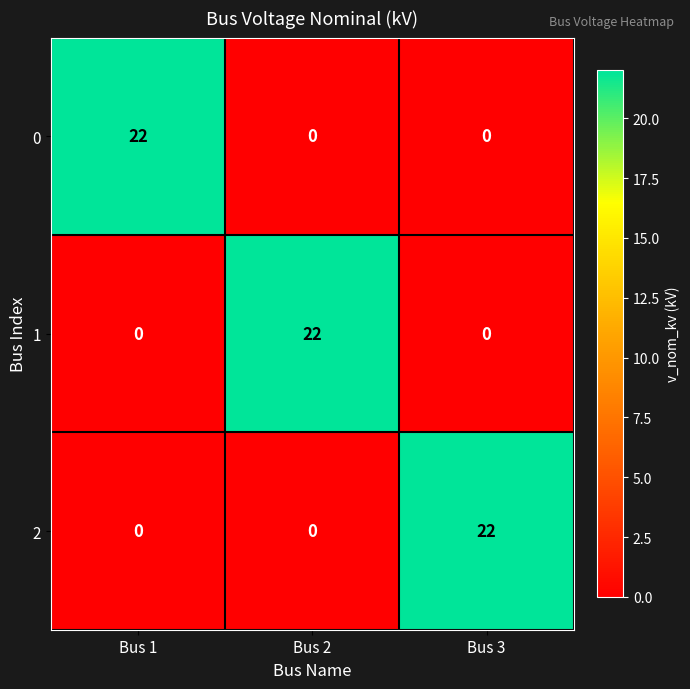

How many positive values does the 2 series have?

1